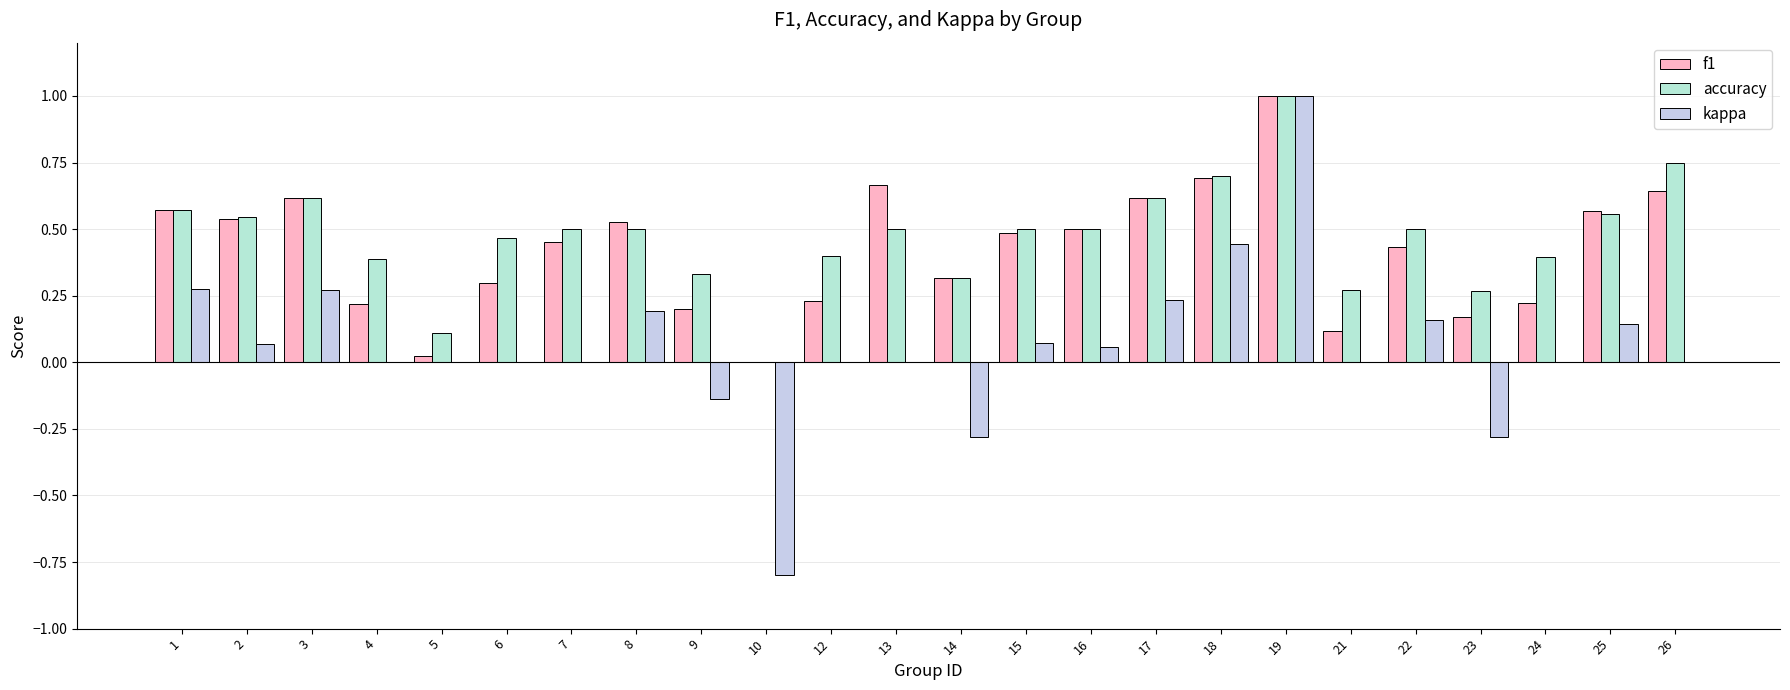

True or false: f1 has a value of 0.6 at 1.

True